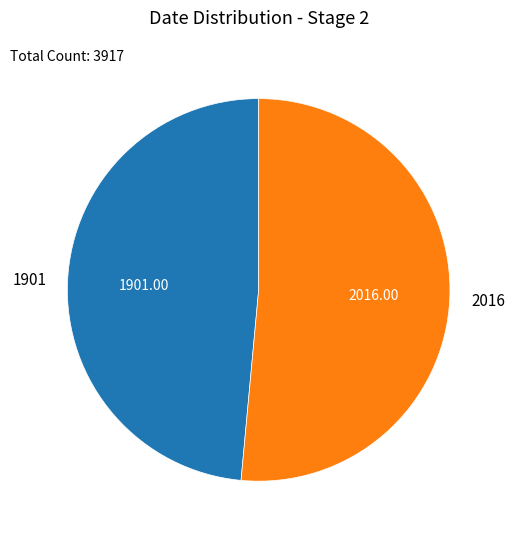

Which slice is the smallest?

1901